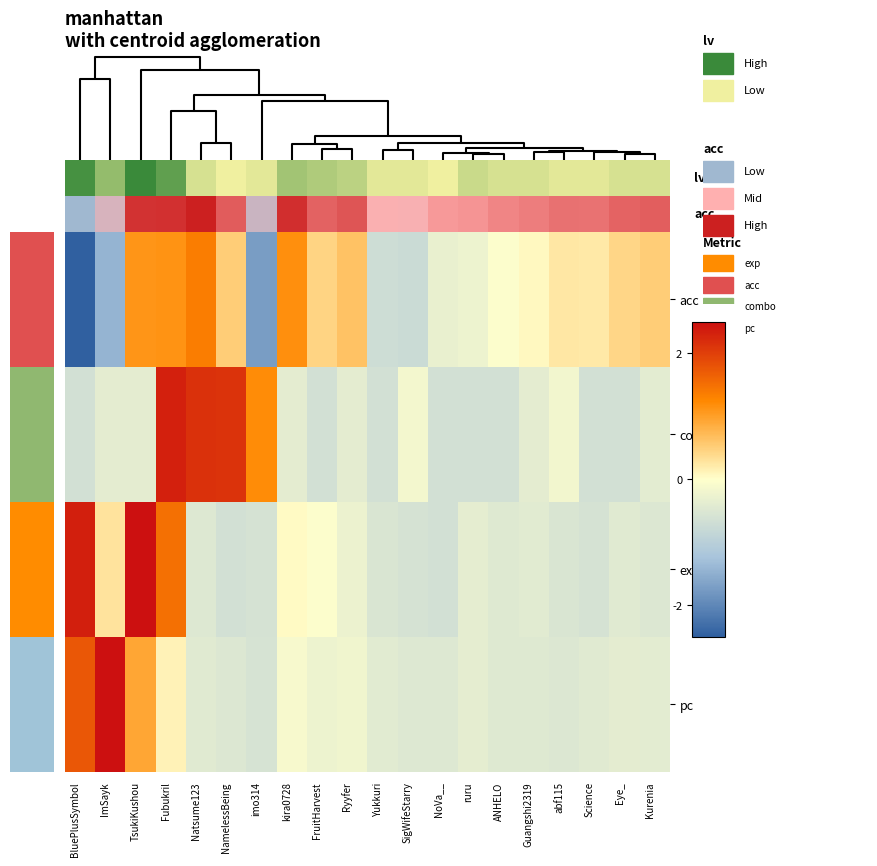

Reading left to right, extract all data points from this chart.

acc: BluePlusSymbol=-2.6	ImSayk=-1.4	TsukiKushou=1.1	Fubukril=1.1	Natsume123=1.4	NamelessBeing=0.5	imo314=-1.7	kira0728=1.2	FruitHarvest=0.4	Ryyfer=0.6	Yukkuri=-0.7	SigWifeStarry=-0.8	NoVa__=-0.3	ruru=-0.2	ANHELO=-0.0	Guangshi2319=0.1	abf115=0.2	Science=0.2	Eye_=0.4	Kurenia=0.5
combo: BluePlusSymbol=-0.6	ImSayk=-0.4	TsukiKushou=-0.4	Fubukril=2.3	Natsume123=2.1	NamelessBeing=2.1	imo314=1.2	kira0728=-0.4	FruitHarvest=-0.6	Ryyfer=-0.4	Yukkuri=-0.6	SigWifeStarry=-0.2	NoVa__=-0.6	ruru=-0.6	ANHELO=-0.6	Guangshi2319=-0.4	abf115=-0.2	Science=-0.6	Eye_=-0.6	Kurenia=-0.4
exp: BluePlusSymbol=2.3	ImSayk=0.3	TsukiKushou=2.9	Fubukril=1.5	Natsume123=-0.5	NamelessBeing=-0.6	imo314=-0.6	kira0728=0.0	FruitHarvest=-0.0	Ryyfer=-0.3	Yukkuri=-0.5	SigWifeStarry=-0.6	NoVa__=-0.6	ruru=-0.4	ANHELO=-0.5	Guangshi2319=-0.4	abf115=-0.5	Science=-0.6	Eye_=-0.4	Kurenia=-0.5
pc: BluePlusSymbol=1.8	ImSayk=3.6	TsukiKushou=0.9	Fubukril=0.1	Natsume123=-0.4	NamelessBeing=-0.5	imo314=-0.6	kira0728=-0.1	FruitHarvest=-0.2	Ryyfer=-0.2	Yukkuri=-0.4	SigWifeStarry=-0.5	NoVa__=-0.5	ruru=-0.4	ANHELO=-0.5	Guangshi2319=-0.5	abf115=-0.5	Science=-0.4	Eye_=-0.4	Kurenia=-0.4